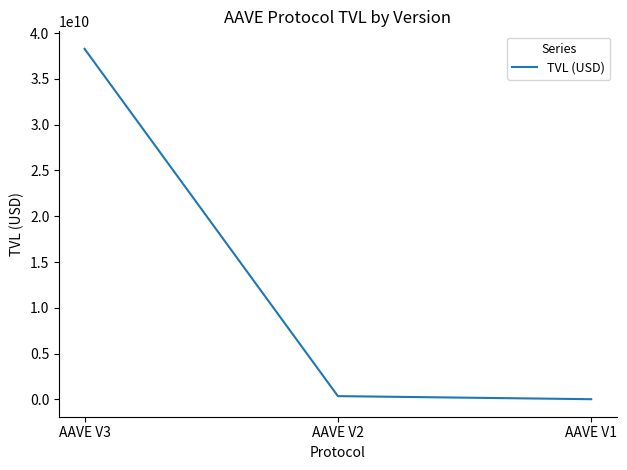

List the labels in order of value, largest first.

AAVE V3, AAVE V2, AAVE V1